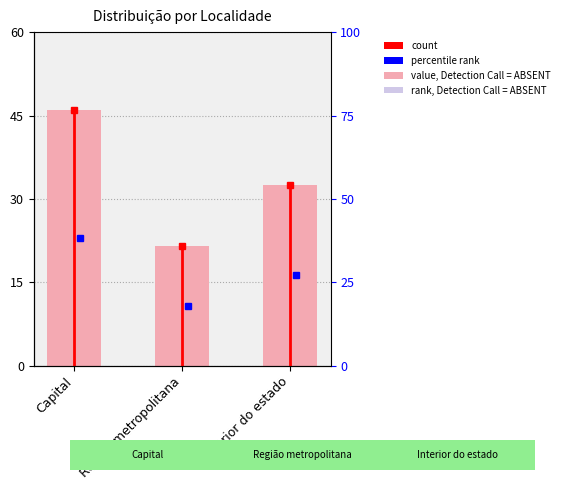

What is the change in value from Região metropolitana to Interior do estado?

+11.0